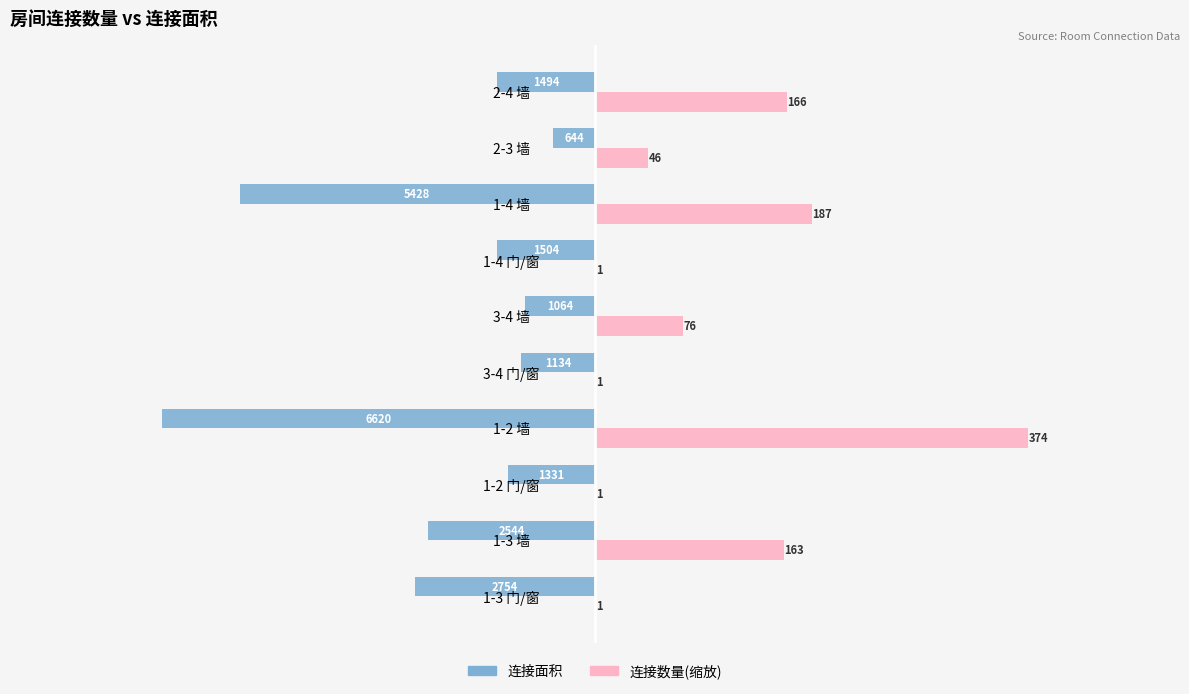

Does the chart contain stacked bars?

No